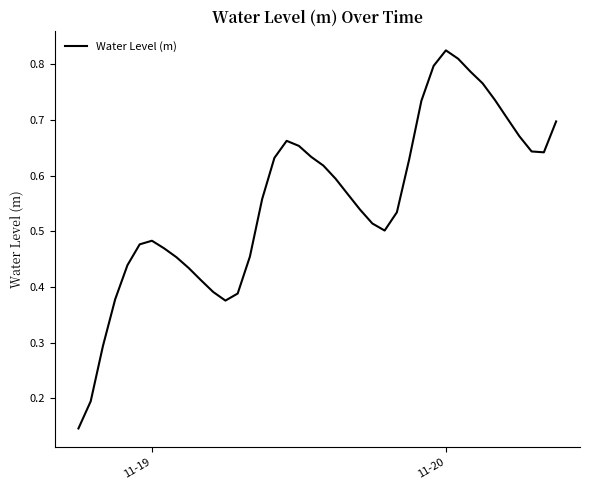

Which label corresponds to the largest value in the chart?

11-20